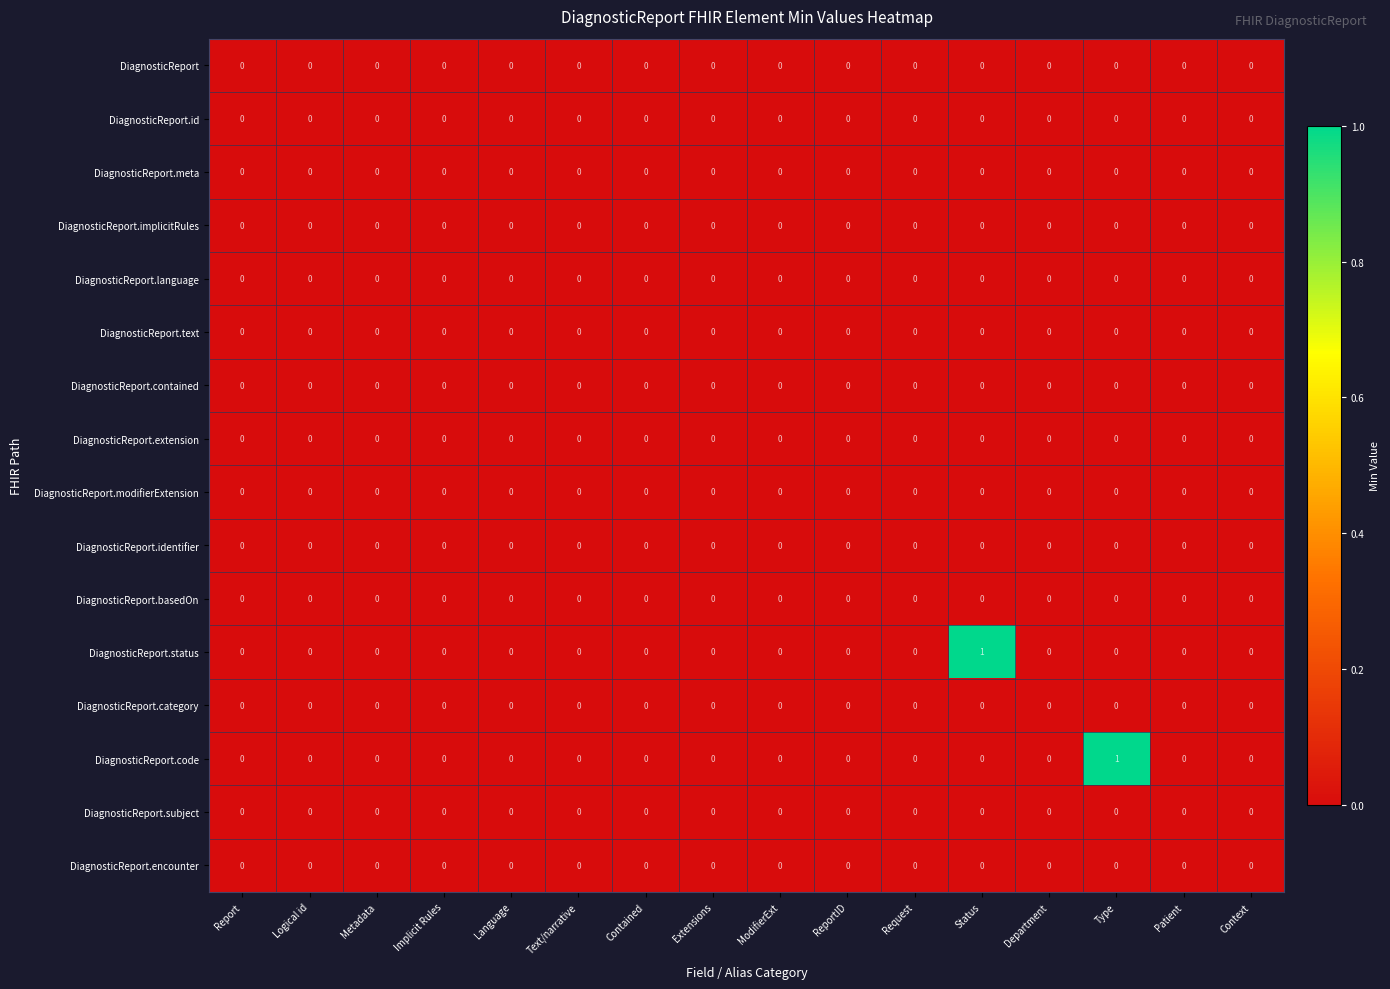

How many DiagnosticReport.code values are between 0 and 1?

16